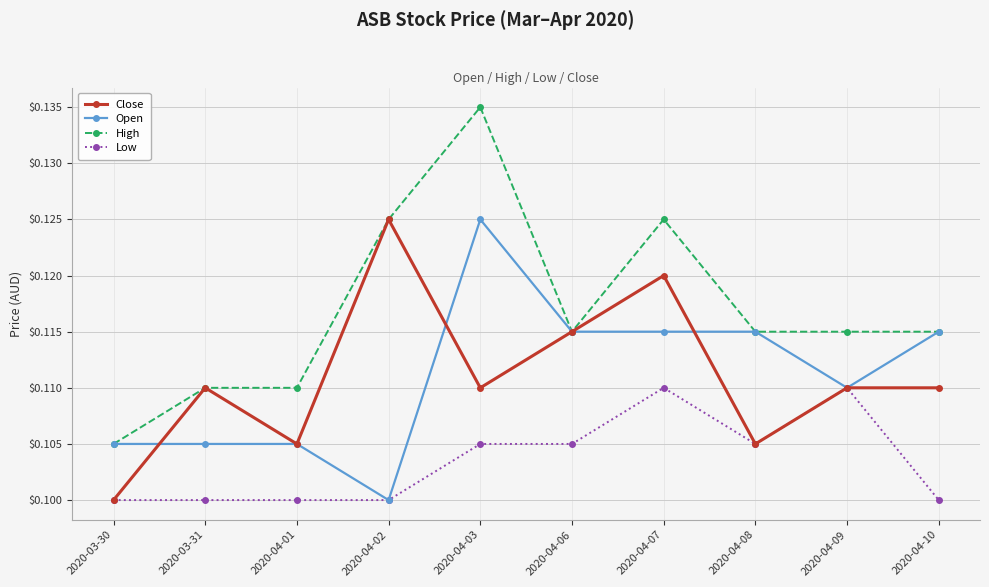

Which series changed the most between 2020-03-30 and 2020-04-02?

Close